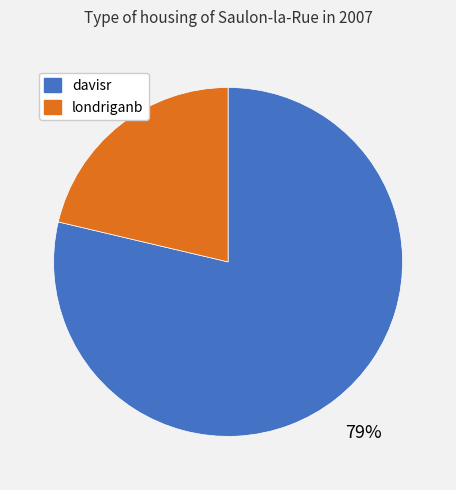

True or false: davisr accounts for 79% of the total.

True